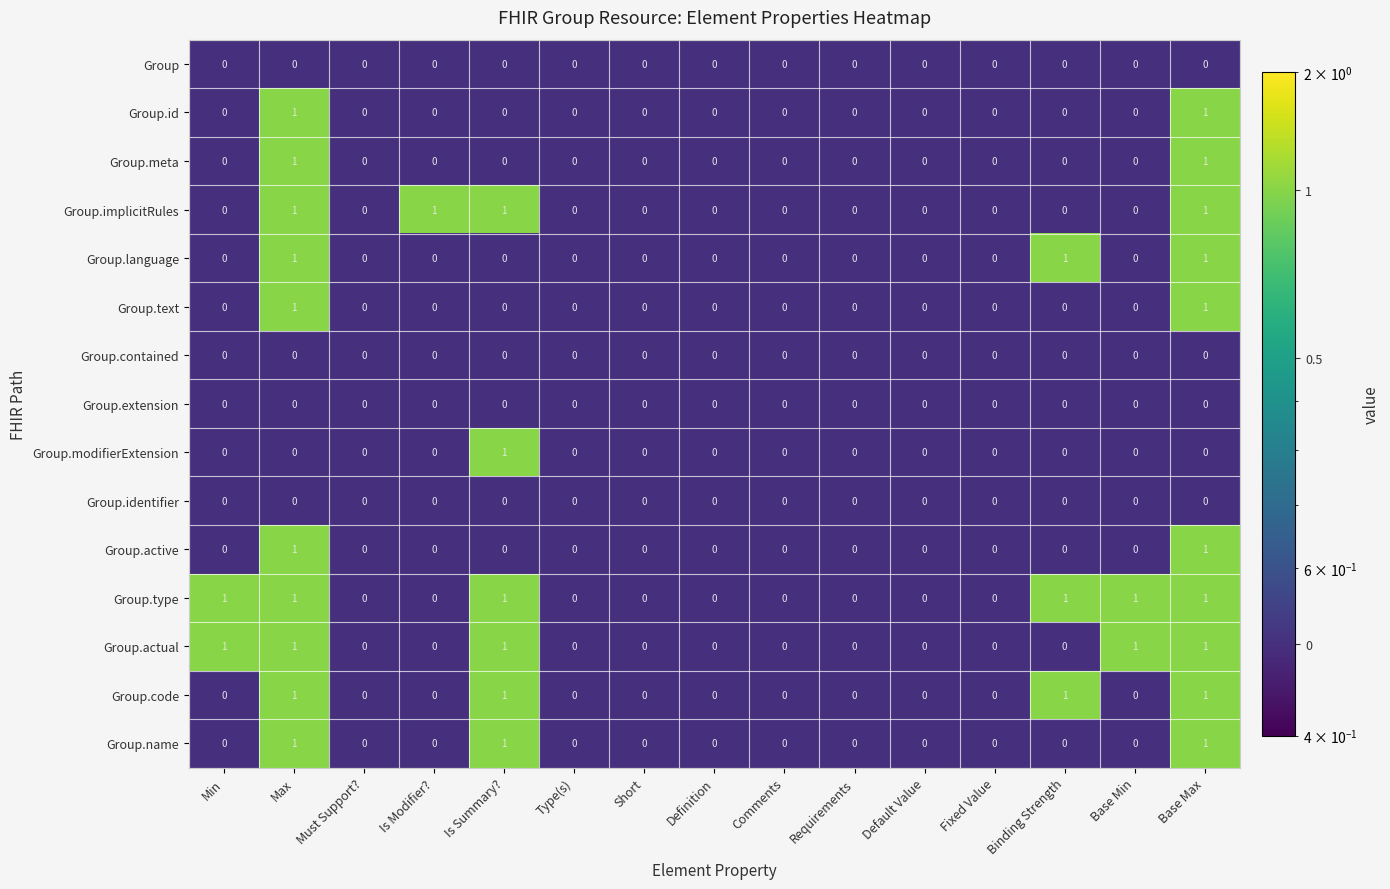

The Group.contained series shows 0 at Base Max. True or false?

True